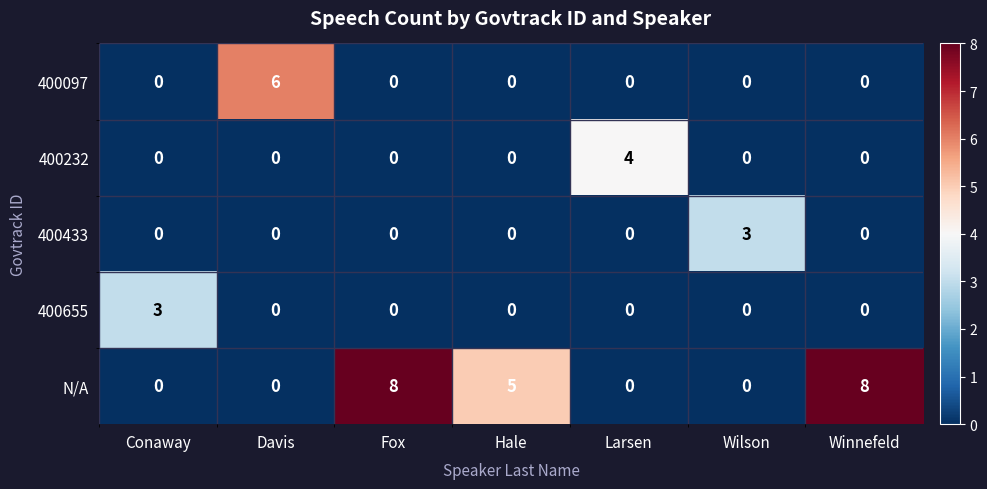

At how many categories does at least one series exceed 1?

7